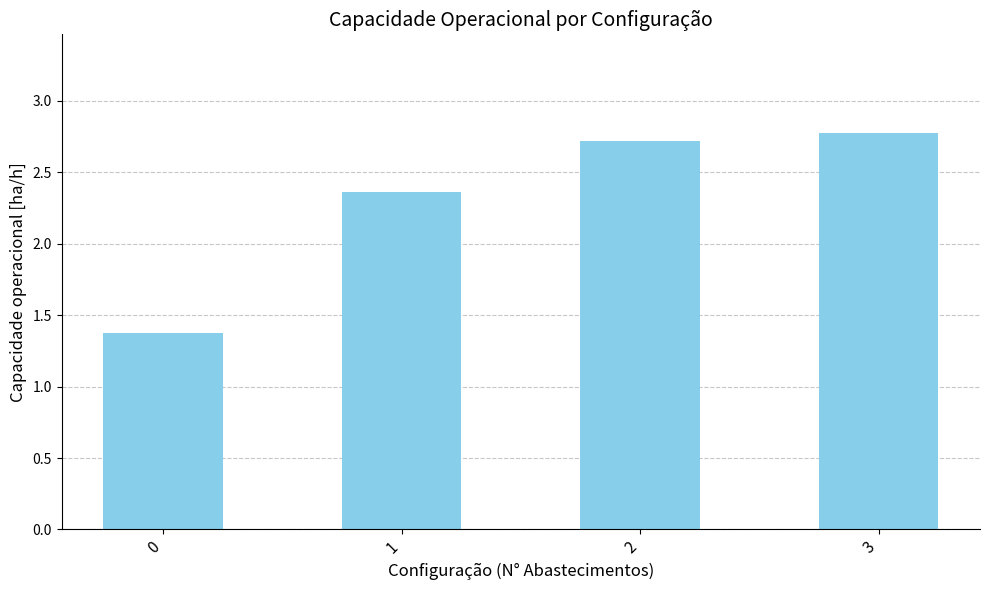

What is the sum of all values?

9.2